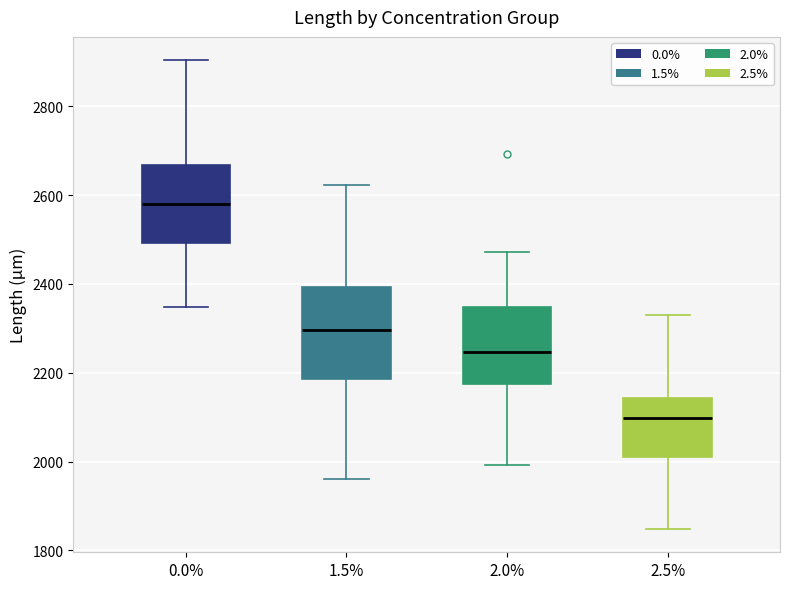

Reading left to right, transcribe this box plot: for each box, give where its median line is, the range the box spans, and where its two whiskers end, as read against the y-axis. The values are not printed on the chart, so give them approximately, as read against the axis.

0.0%: median 2580, box 2500 to 2660, whiskers 2340 to 2900
1.5%: median 2300, box 2180 to 2400, whiskers 1960 to 2620
2.0%: median 2240, box 2180 to 2340, whiskers 2000 to 2480
2.5%: median 2100, box 2020 to 2140, whiskers 1840 to 2320